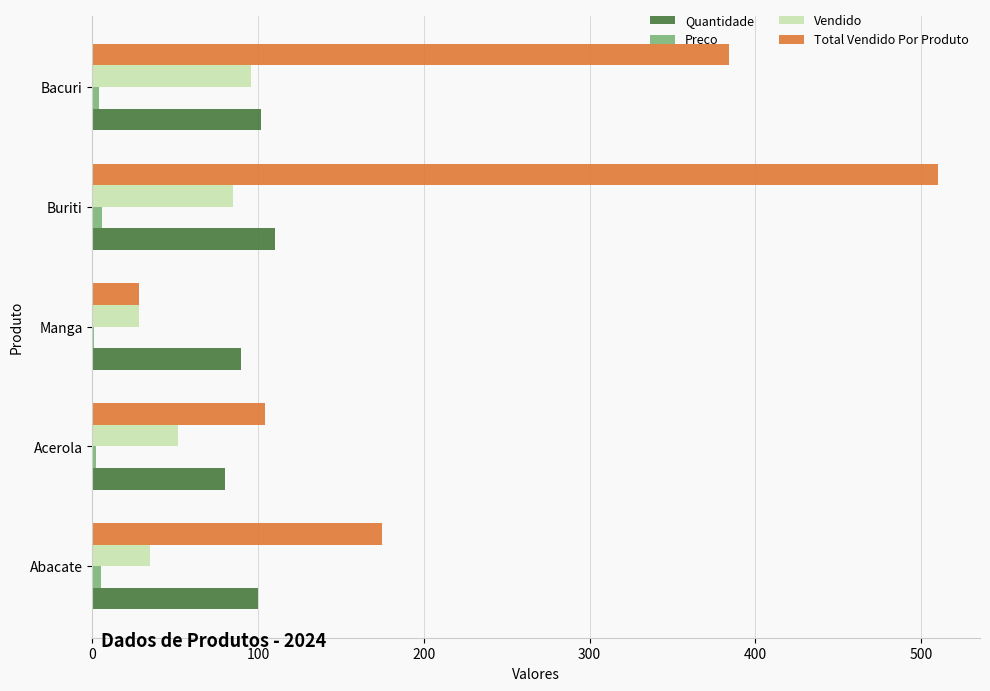

Is the value of Quantidade at Manga greater than the value of Vendido at Acerola?

Yes